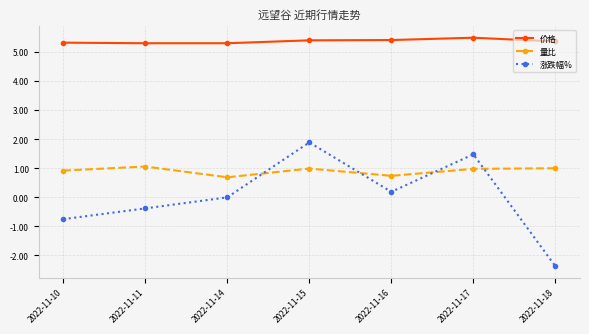

How many 价格 values are between 5 and 6?

7